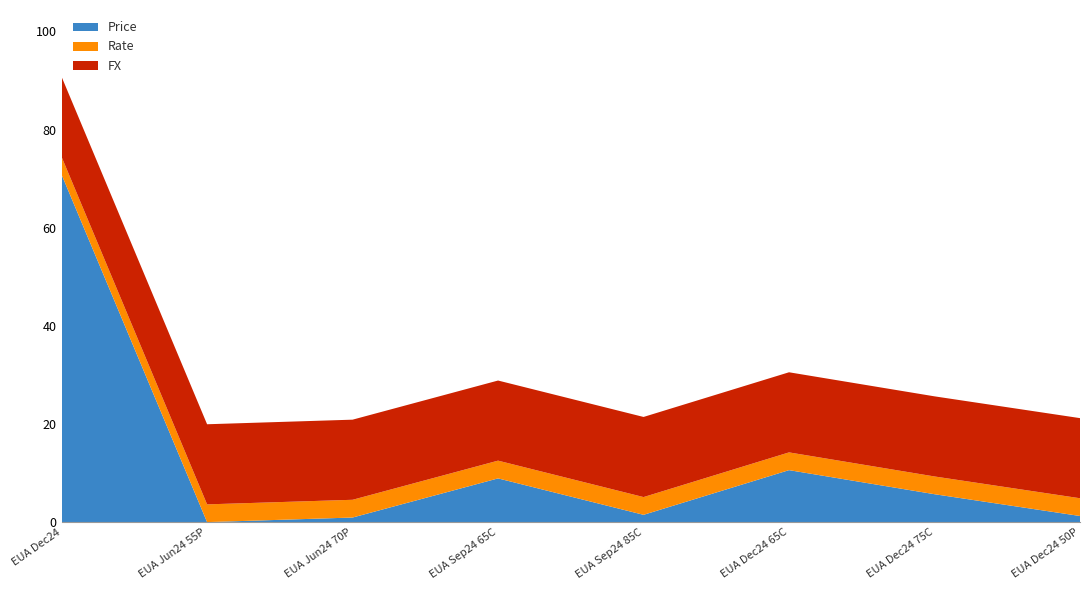

What is the difference between the Price values at EUA Dec24 and EUA Dec24 75C?

65.1